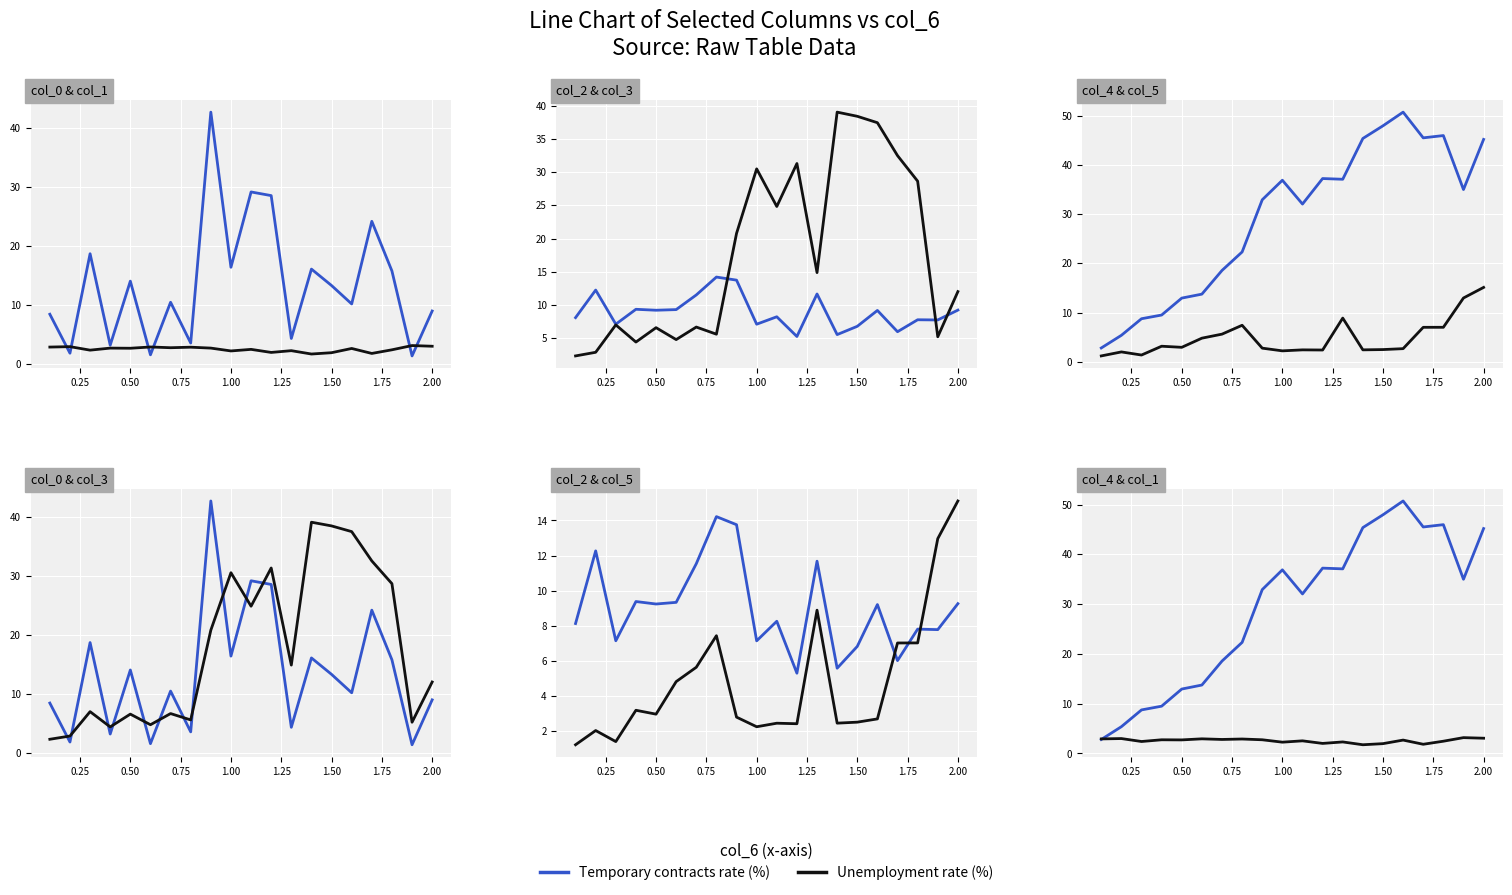

What is the difference between the maximum and minimum values in the Unemployment rate (%) series?

1.4